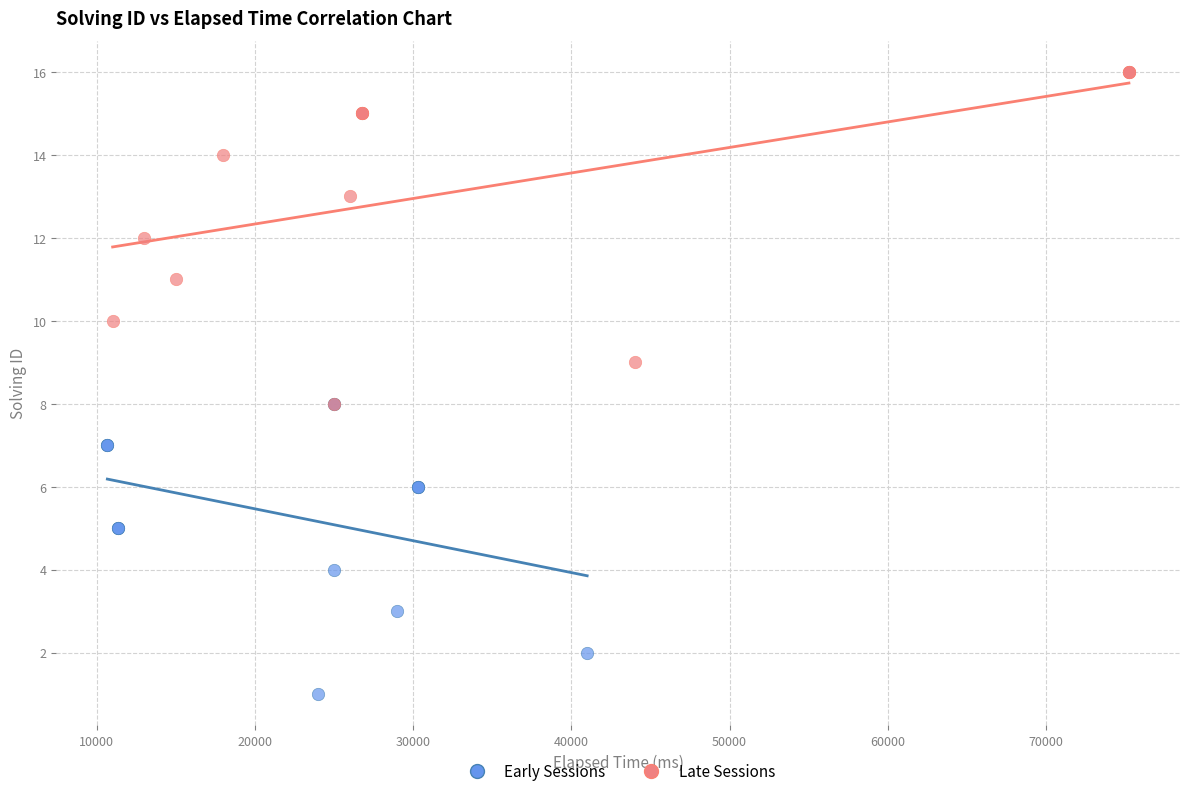

Which series has the largest Y range (max minus min)?

Late Sessions